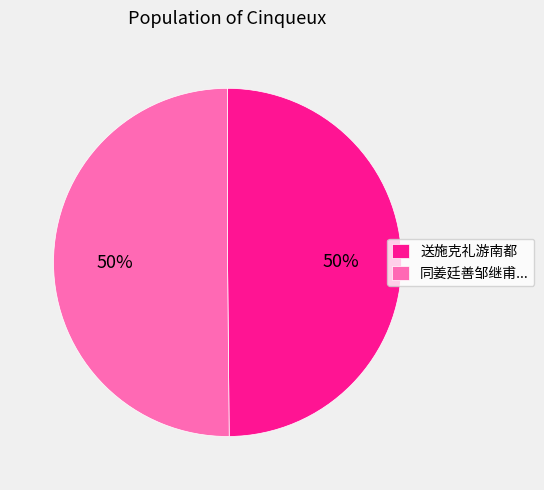

Combined, do 送施克礼游南都 and 同姜廷善邹继甫... account for over 50%?

Yes